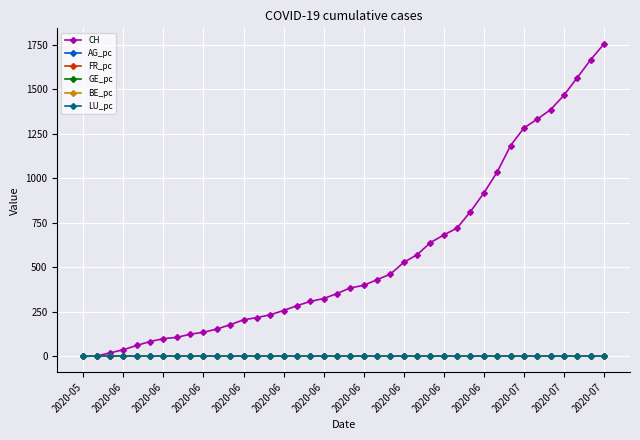

What is the maximum value shown in the chart?

1754.0